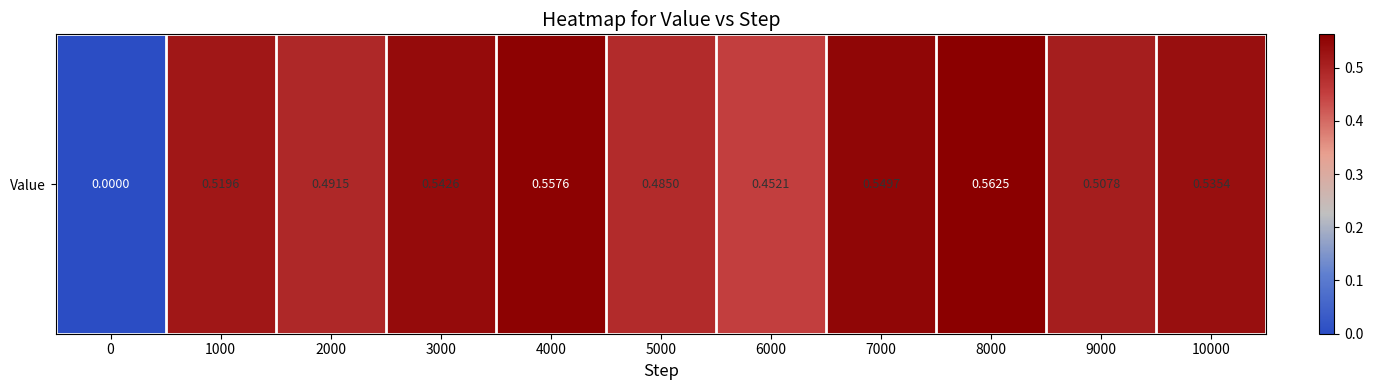

Rank the categories by value from lowest to highest.

0, 6000, 5000, 2000, 9000, 1000, 10000, 3000, 7000, 4000, 8000